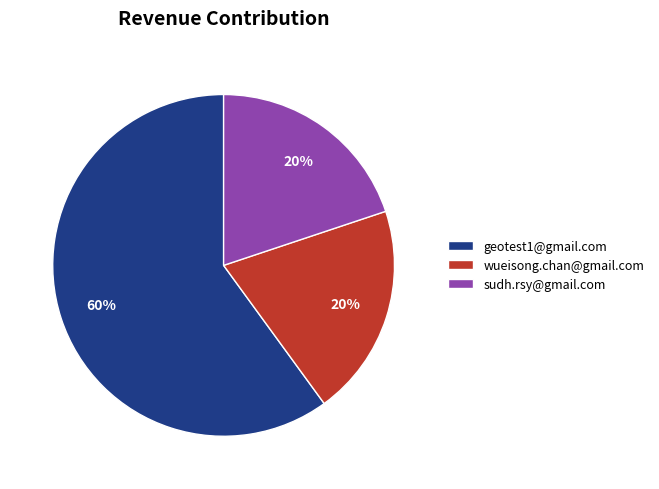

What is the majority slice?

geotest1@gmail.com